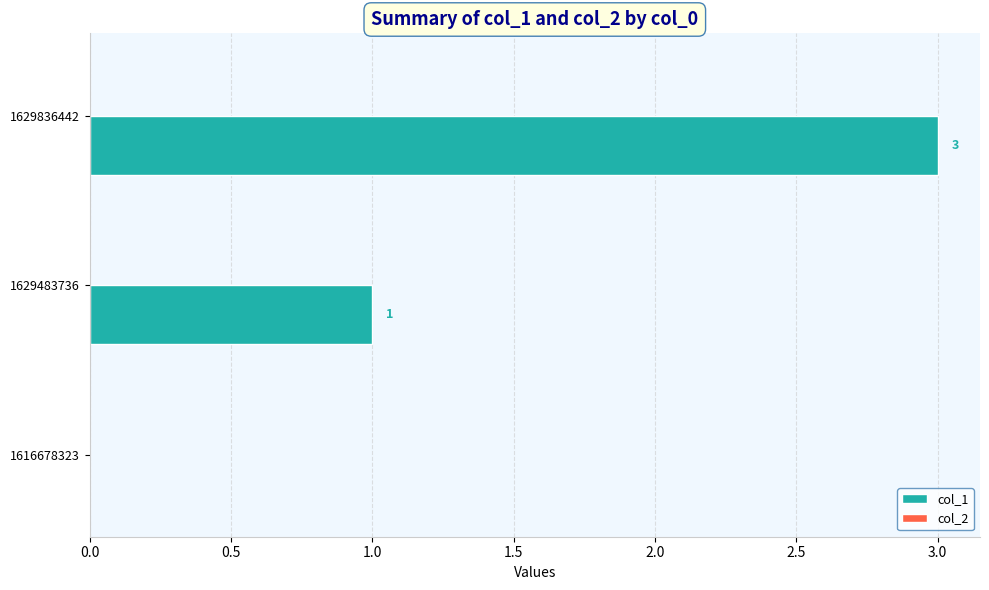

The chart shows a value of 1 at 1629836442. True or false?

False